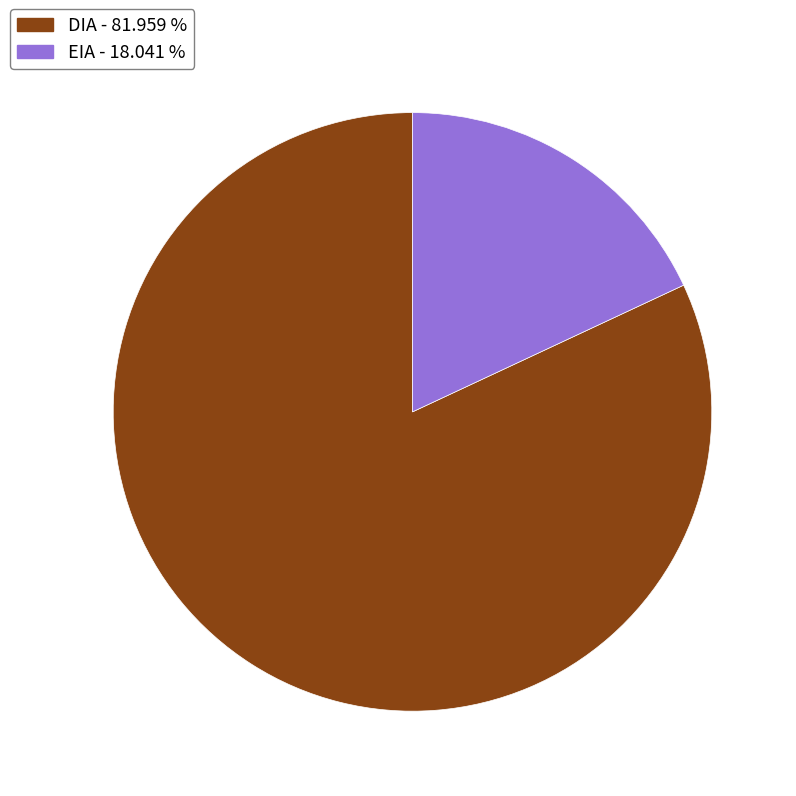

Which category accounts for the majority?

DIA